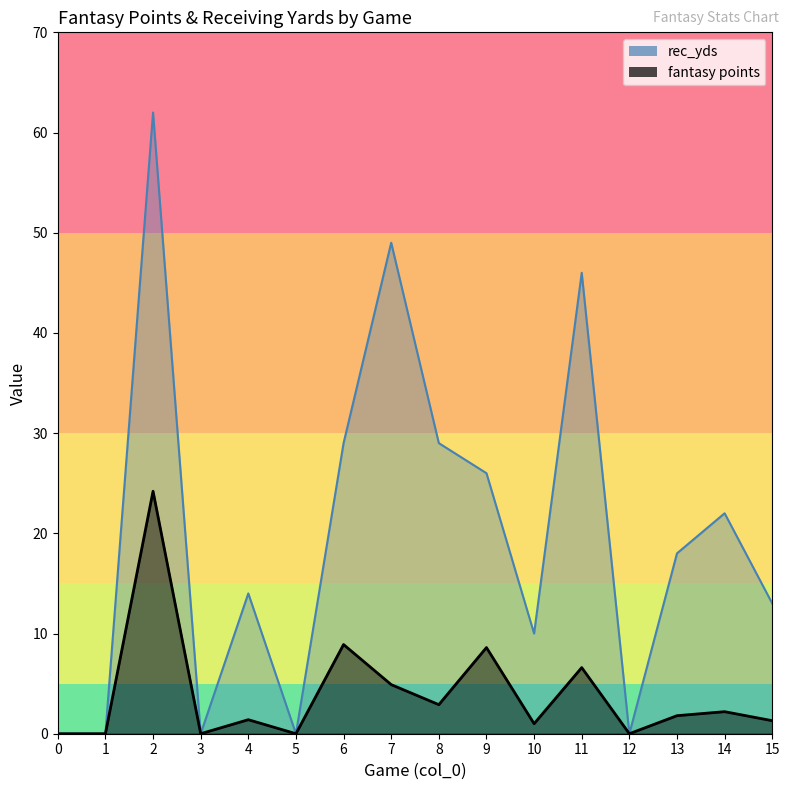

Reading right to left, extract all data points from this chart.

fantasy points: 1.3	2.2	1.8	0.0	6.6	1.0	8.6	2.9	4.9	8.9	0.0	1.4	0.0	24.2	0.0	0.0
rec_yds: 13.0	22.0	18.0	0.0	46.0	10.0	26.0	29.0	49.0	29.0	0.0	14.0	0.0	62.0	0.0	0.0